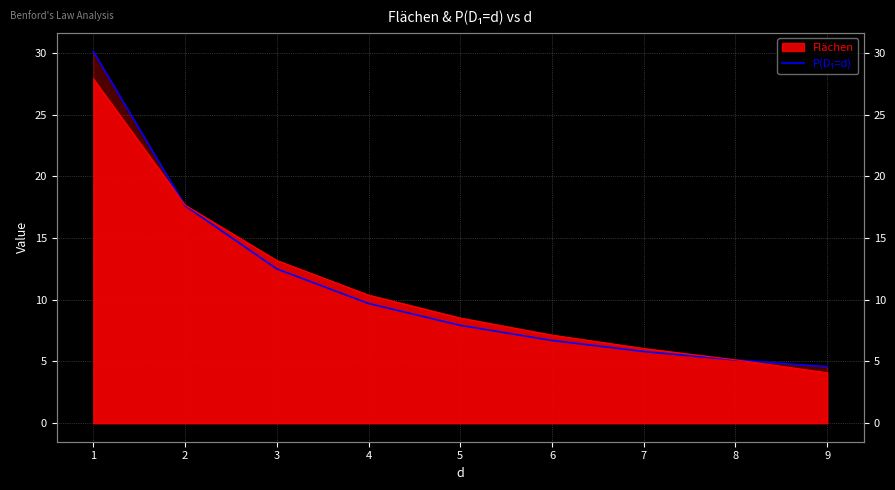

Where does the data first go above 7?

1